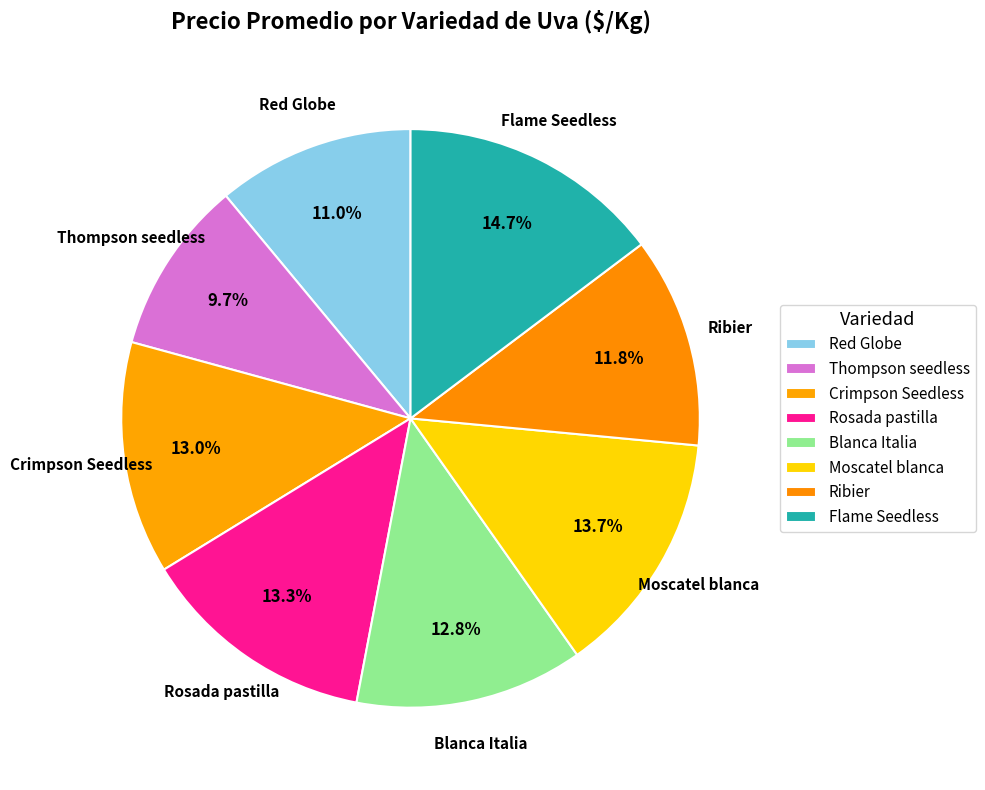

Is Moscatel blanca the majority of the pie?

No